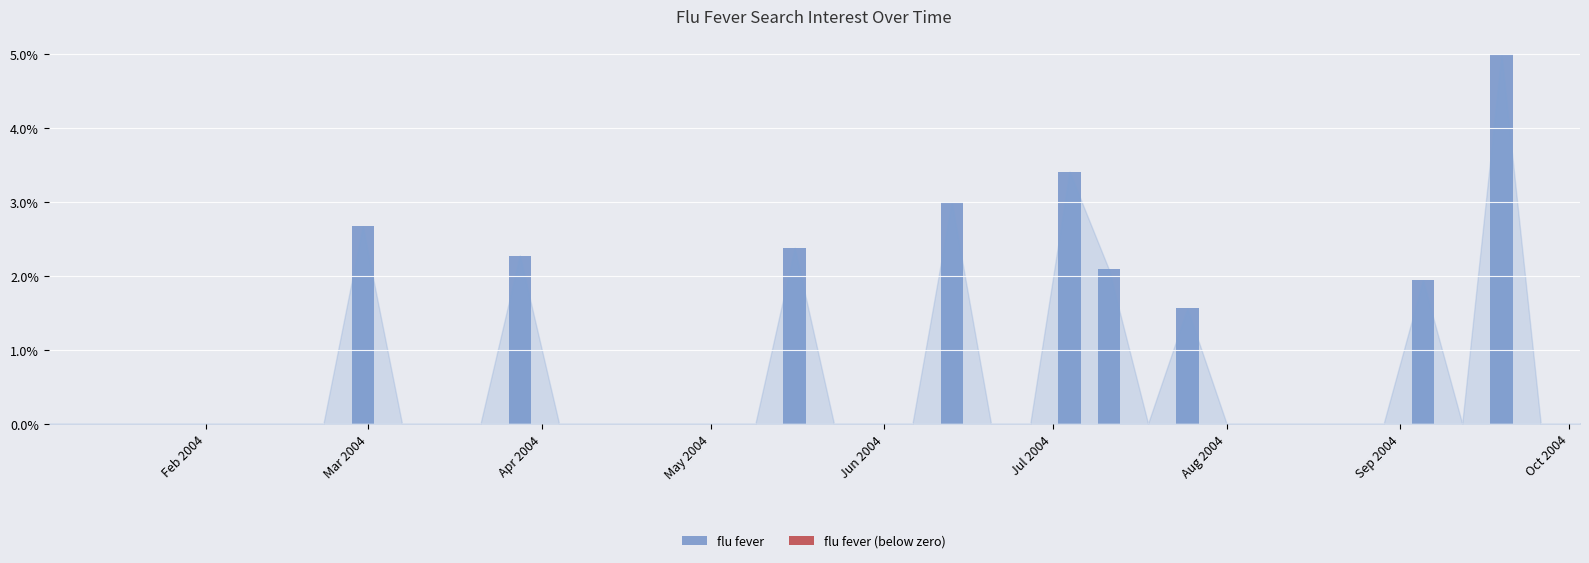

What is the sum of all values?

24.3